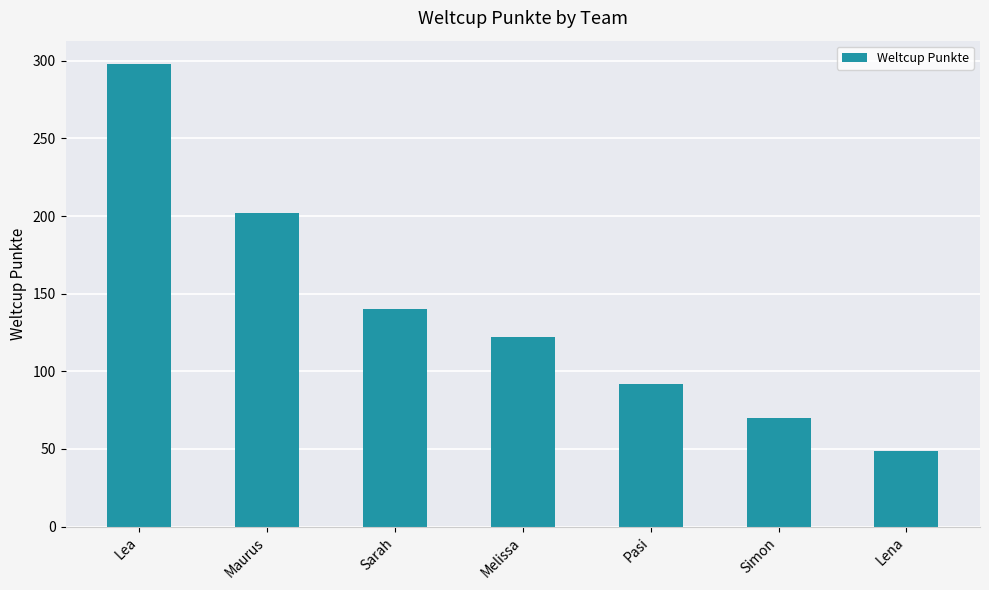

What position from the right is Melissa?

4